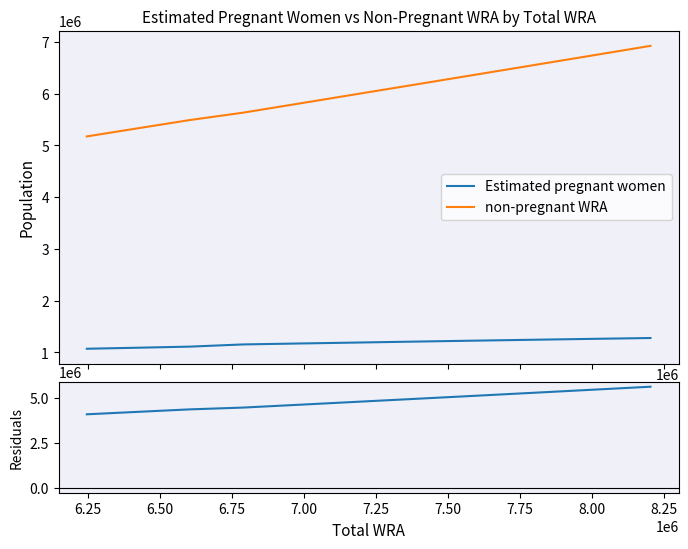

How many data points does each series have?

11